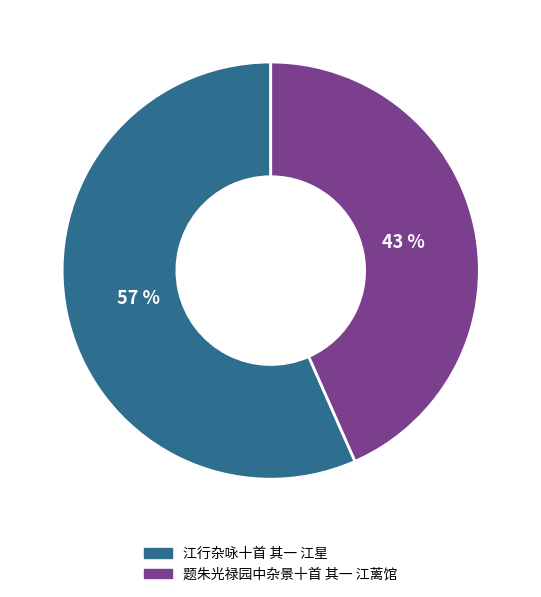

What is the majority slice?

江行杂咏十首 其一 江星